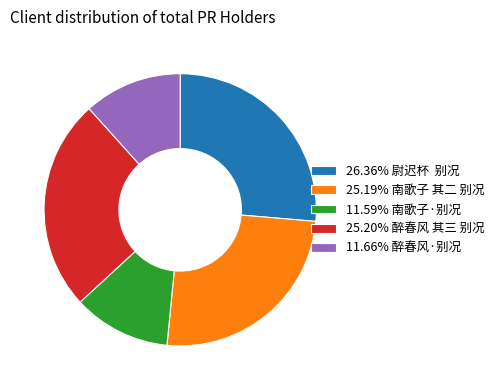

Does 25.19% 南歌子 其二 别况 account for over 50% of the chart?

No